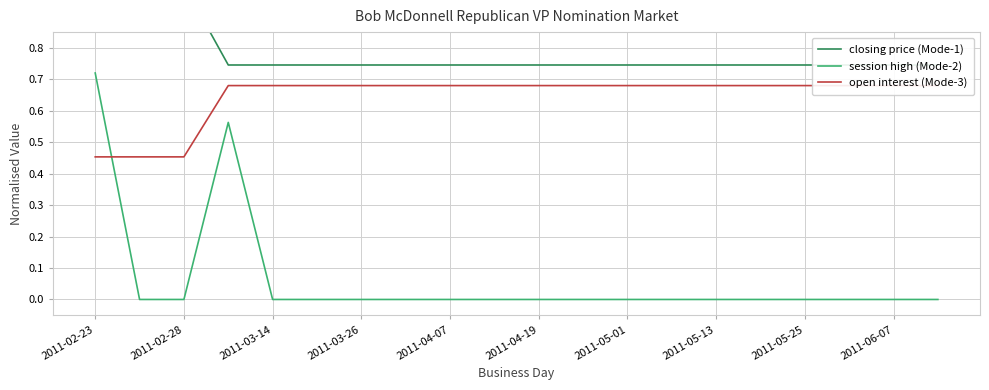

Reading left to right, extract all data points from this chart.

closing price (Mode-1): 1.0	1.0	1.0	0.7	0.7	0.7	0.7	0.7	0.7	0.7	0.7	0.7	0.7	0.7	0.7	0.7	0.7	0.7	0.7	0.7
session high (Mode-2): 0.7	0.0	0.0	0.6	0.0	0.0	0.0	0.0	0.0	0.0	0.0	0.0	0.0	0.0	0.0	0.0	0.0	0.0	0.0	0.0
open interest (Mode-3): 0.5	0.5	0.5	0.7	0.7	0.7	0.7	0.7	0.7	0.7	0.7	0.7	0.7	0.7	0.7	0.7	0.7	0.7	0.7	0.7